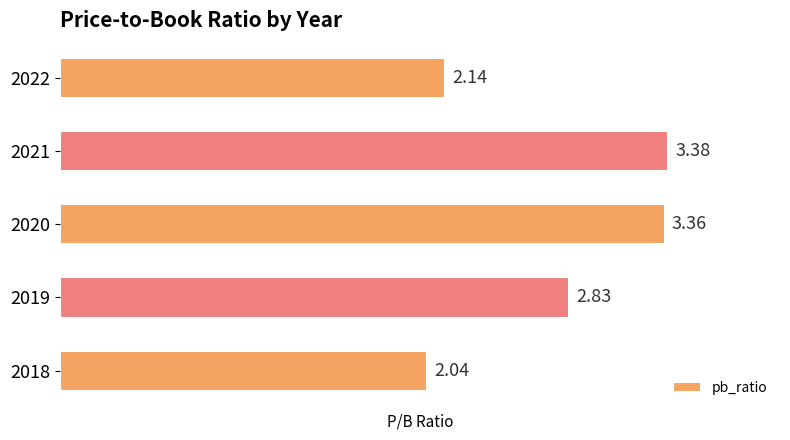

What is the change in value from 2019 to 2018?

-0.8